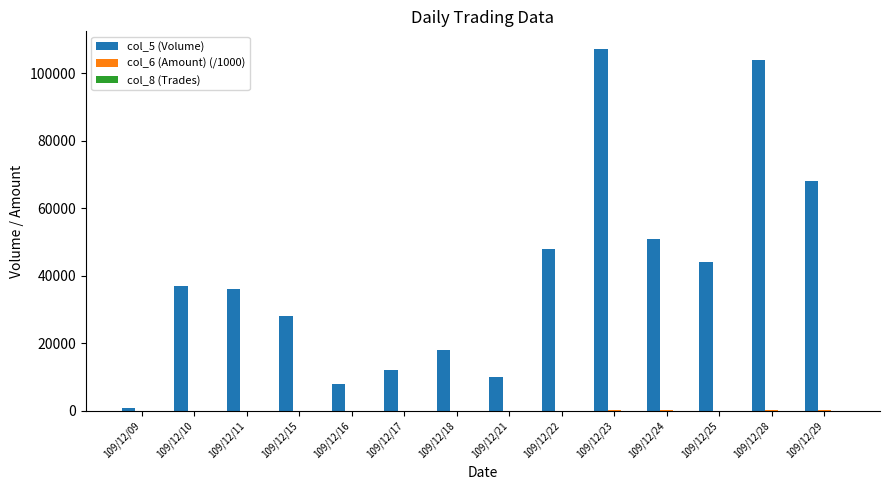

What is the sum of all col_5 (Volume) values?

572000.0